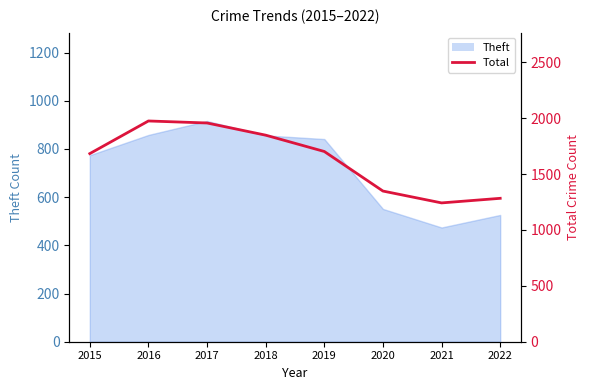

The chart shows a value of 1848 at 2018. True or false?

True